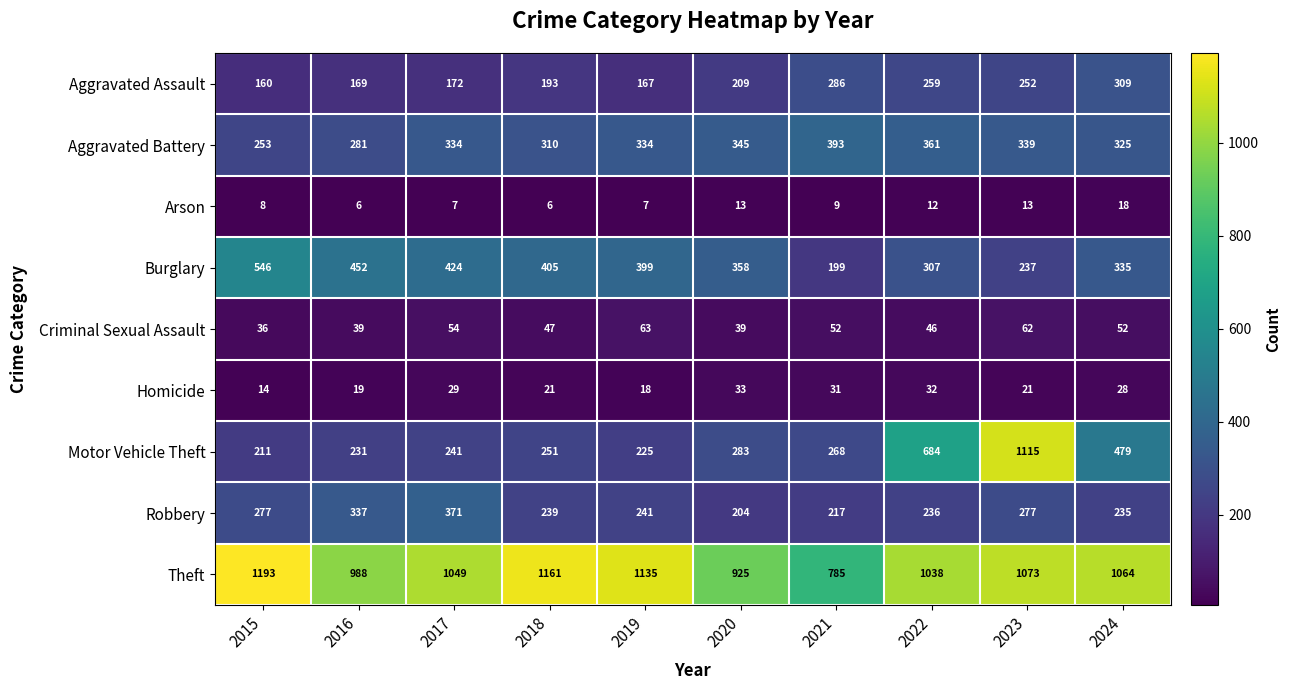

What is the average value of the Motor Vehicle Theft series?

399